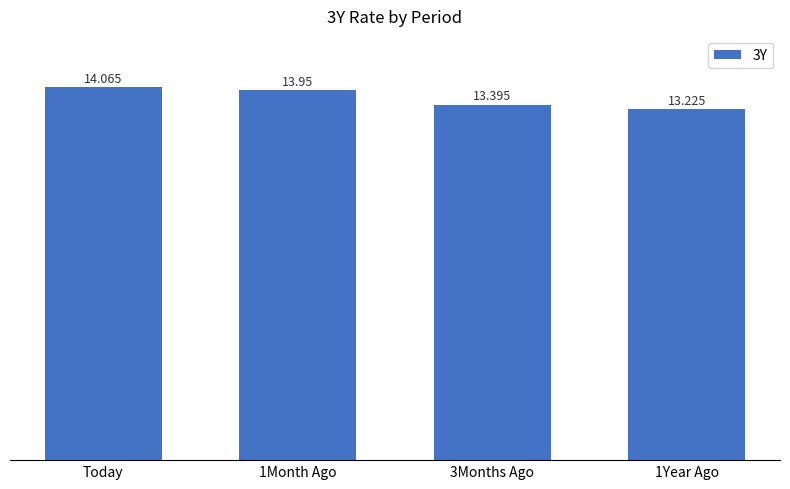

What is the smallest value displayed?

13.2